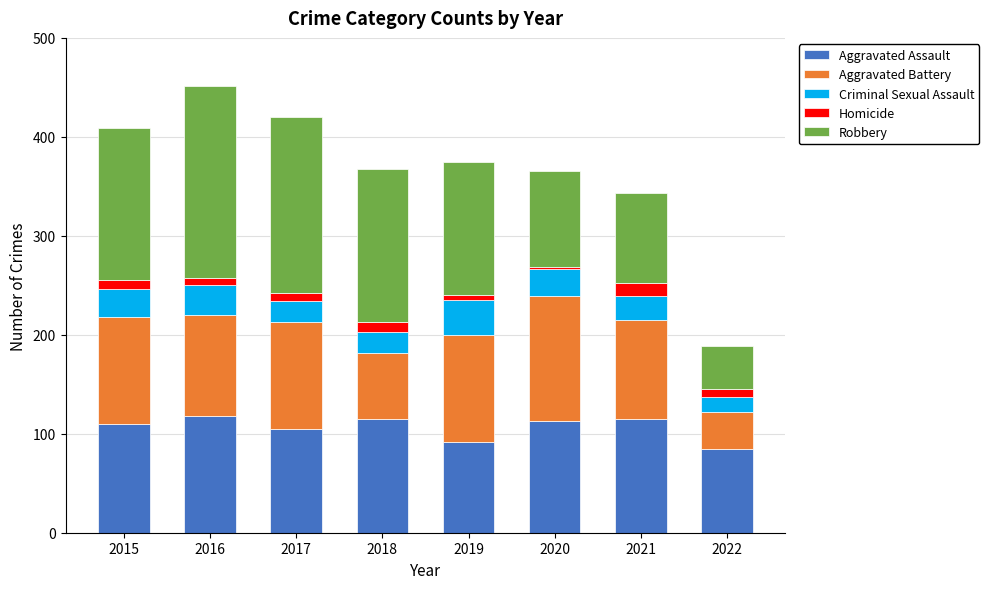

What is the minimum value for Aggravated Assault?

85